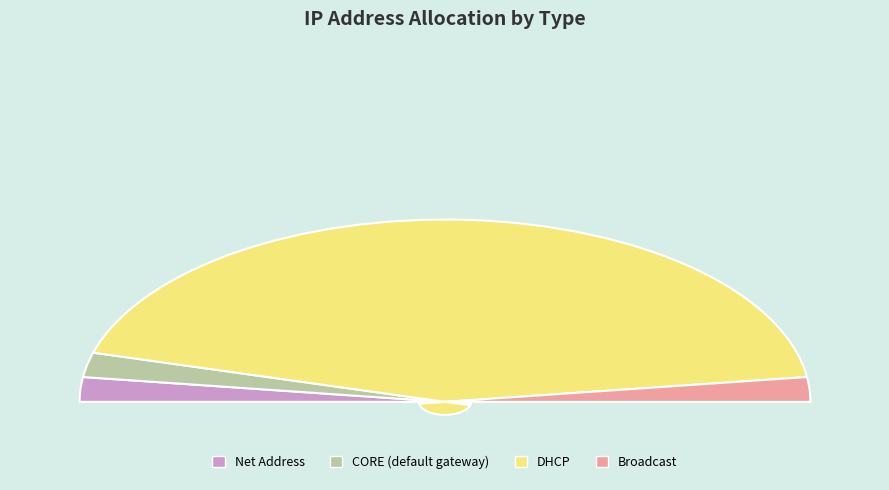

Is there a majority slice in this chart?

Yes